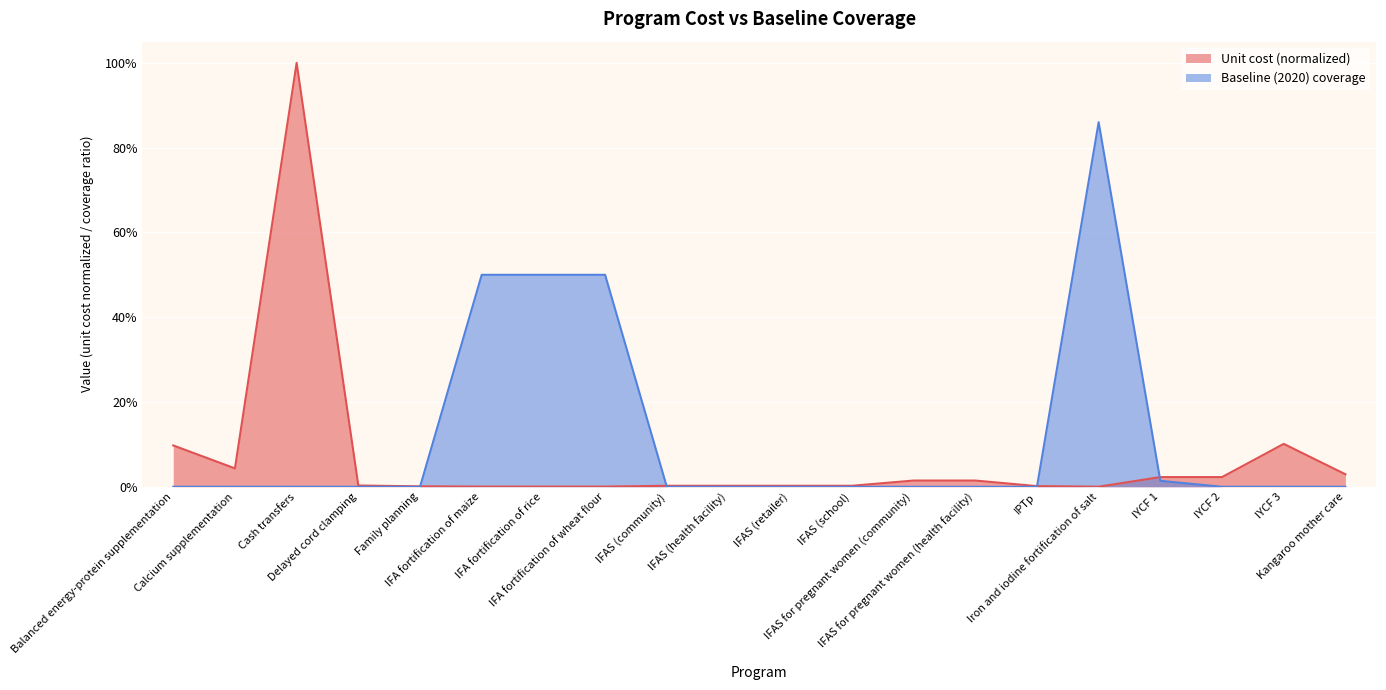

The Unit cost (US$ per person per year) series shows 0.0 at IFAS (retailer). True or false?

True